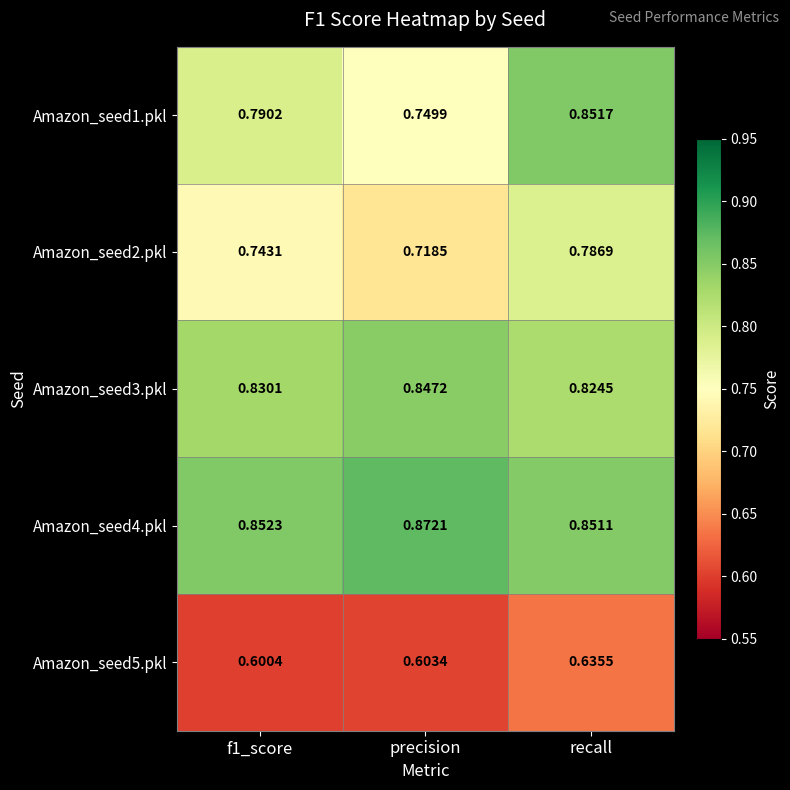

Which series has the largest range (max minus min)?

Amazon_seed1.pkl